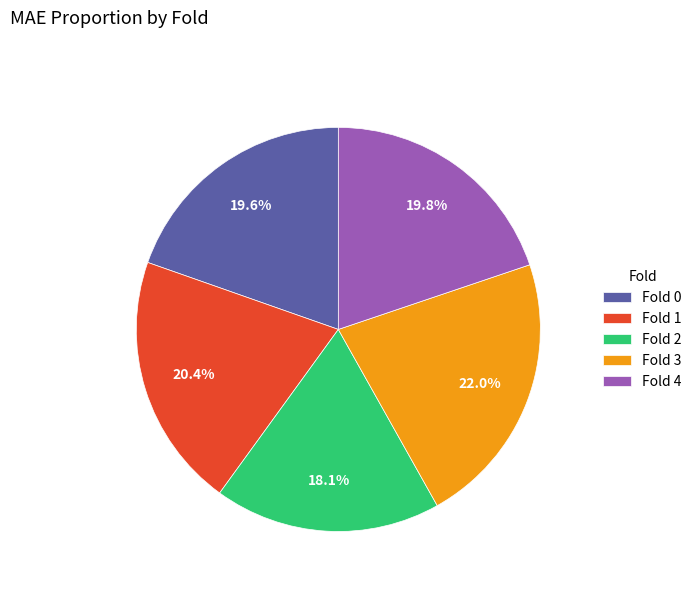

Which has a higher value, Fold 3 or Fold 1?

Fold 3